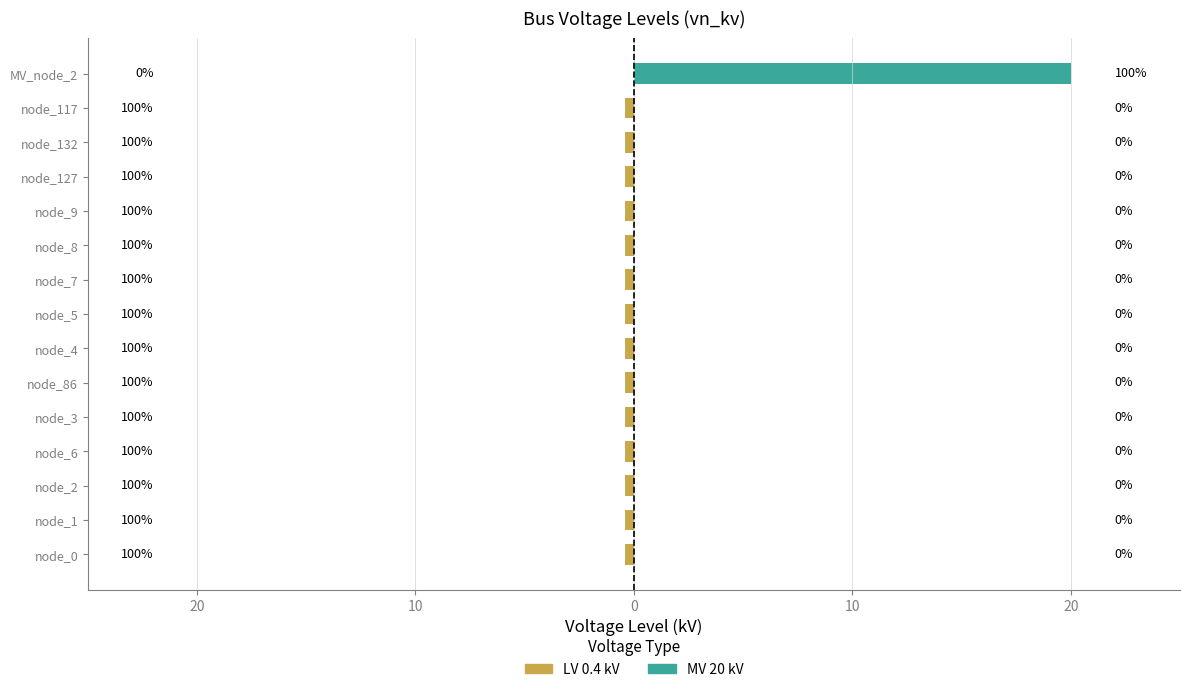

What are all the series names shown in the legend?

LV 0.4 kV, MV 20 kV